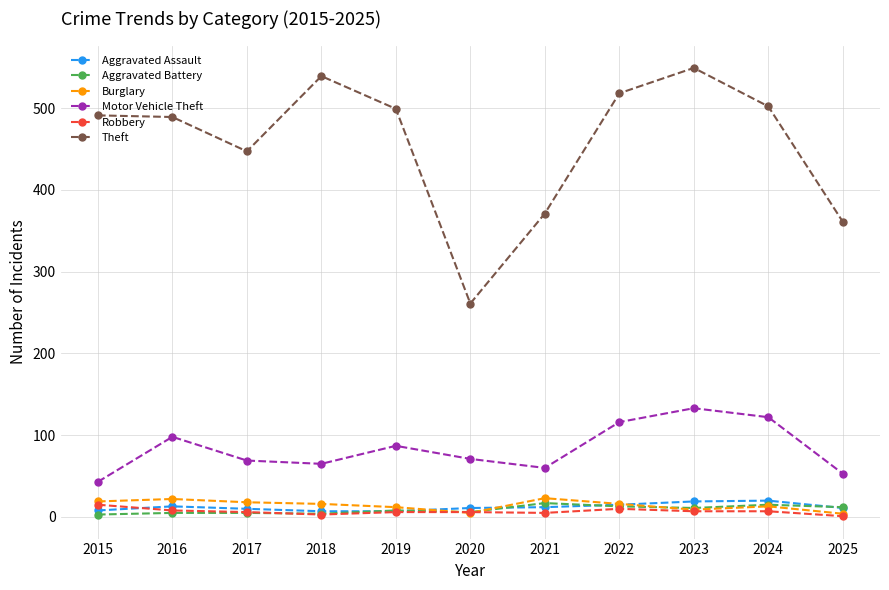

What is the difference between the second highest and minimum values in the Aggravated Assault series?

12